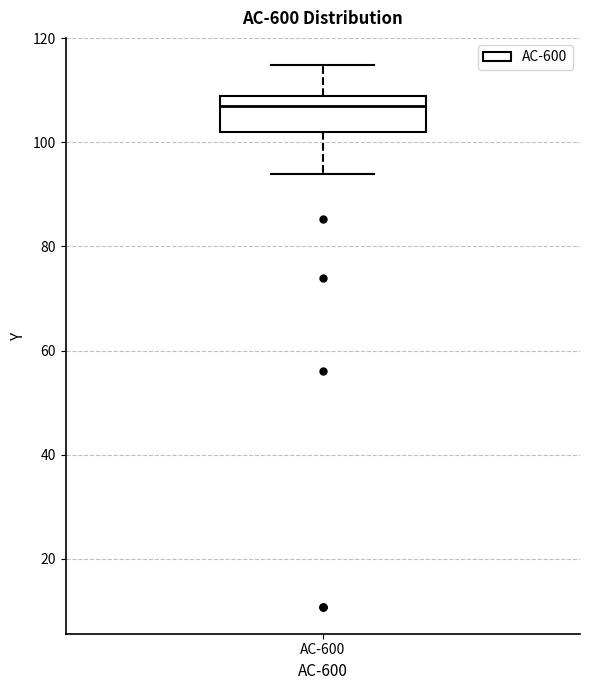

Where is the upper edge of the box for AC-600 on the y-axis? The values are not printed on the chart, so give them approximately, as read against the axis.

108